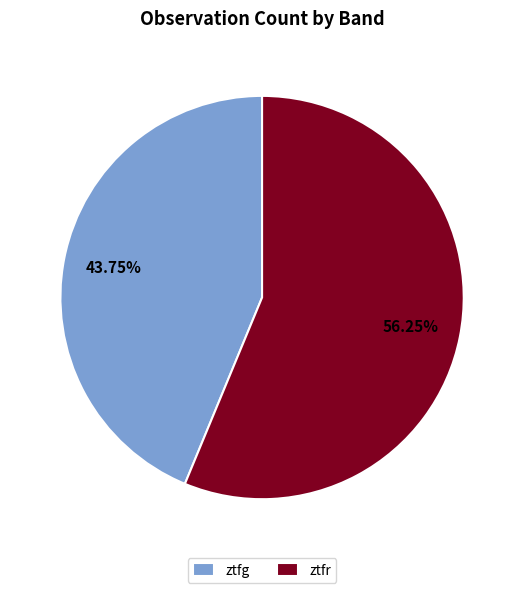

Does any single category account for the majority?

Yes